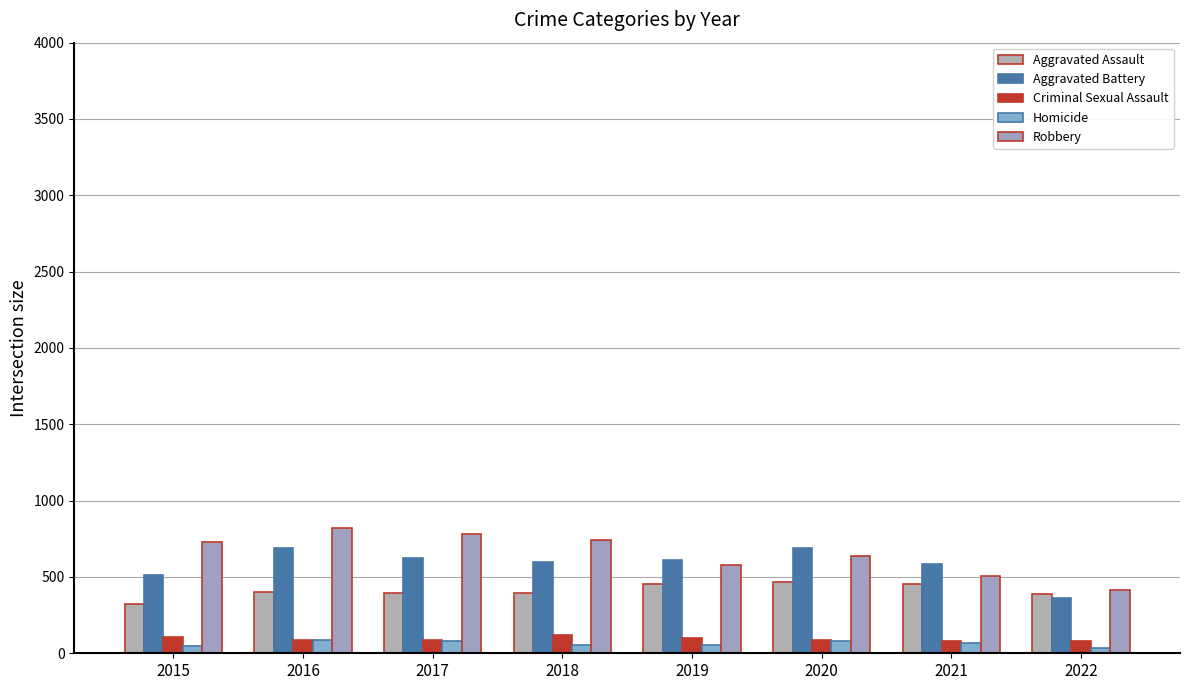

What is the total value across all series at 2018?

1911